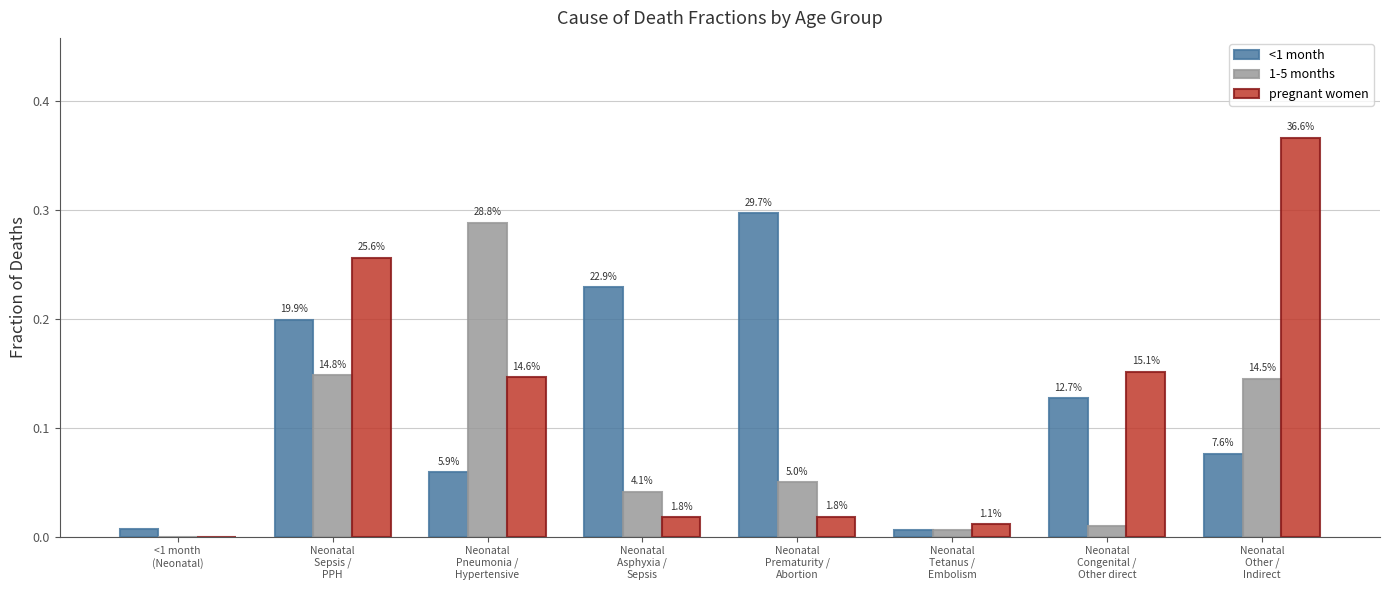

Is the value of pregnant women at Neonatal
Pneumonia /
Hypertensive greater than the value of 1-5 months at Neonatal
Tetanus /
Embolism?

Yes